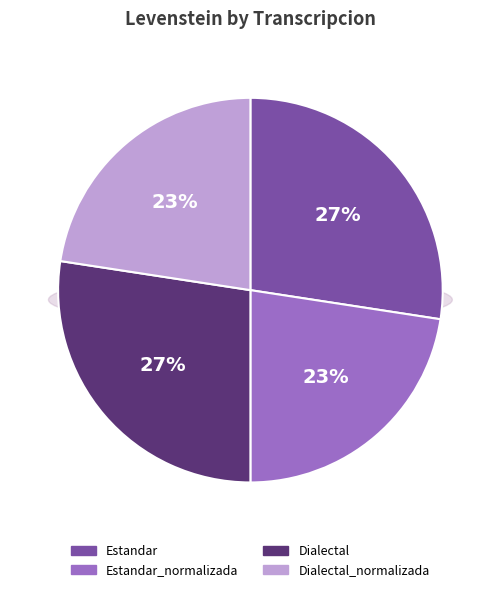

What percentage is the Dialectal_normalizada slice, to the nearest percent?

23%